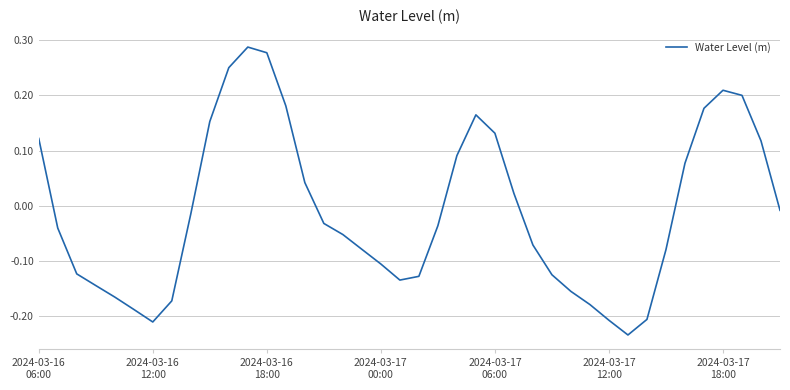

Does the chart have visible grid lines?

Yes